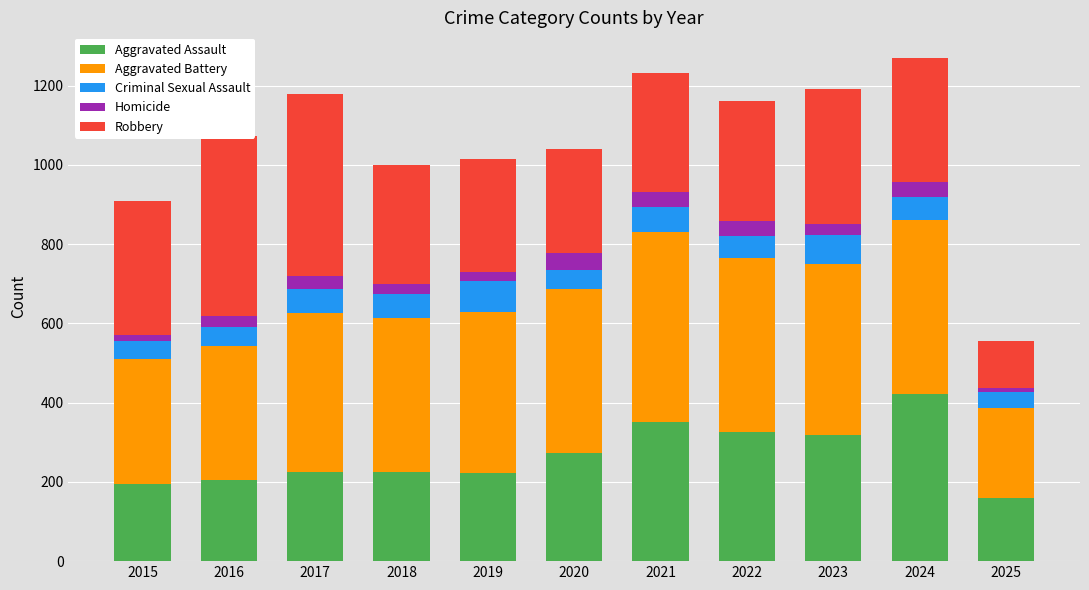

The Aggravated Assault series shows 435 at 2023. True or false?

False